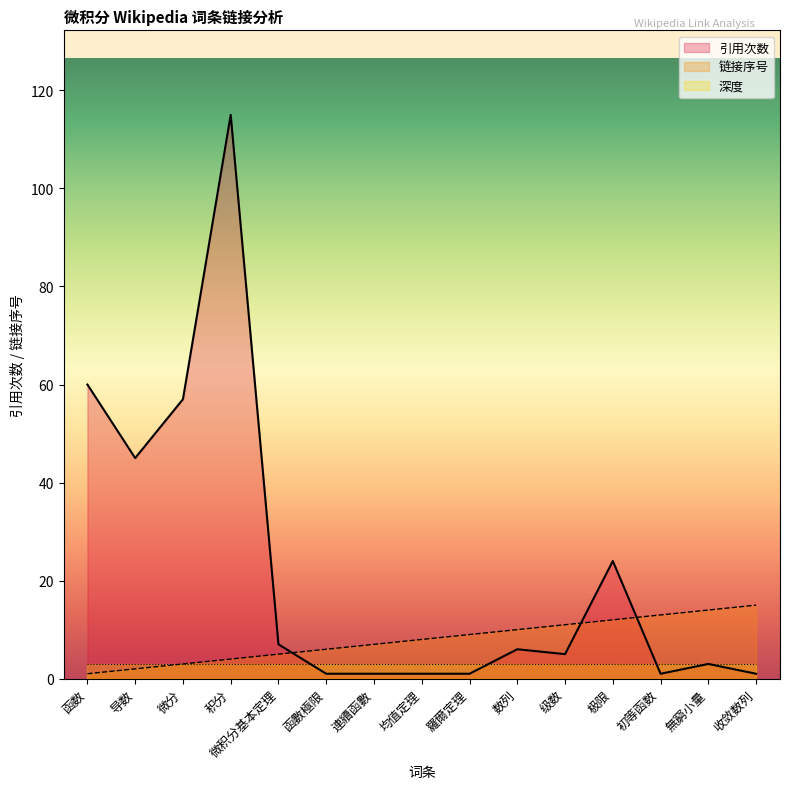

What is the difference between the second highest and second lowest values in the 链接序号 series?

12